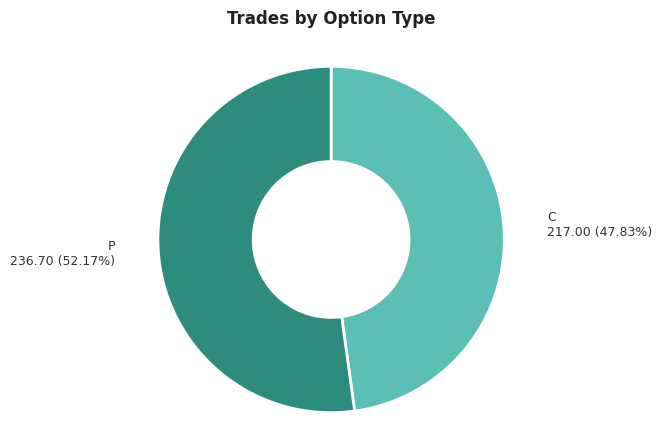

Combined, do P and C account for over 50%?

Yes